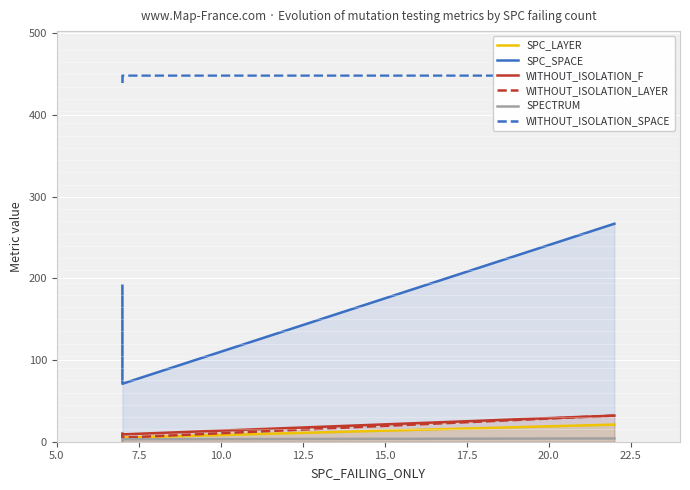

What is the sum of all WITHOUT_ISOLATION_SPACE values?

1337